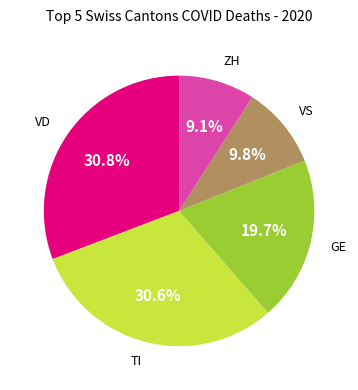

How many slices are in this pie chart?

5